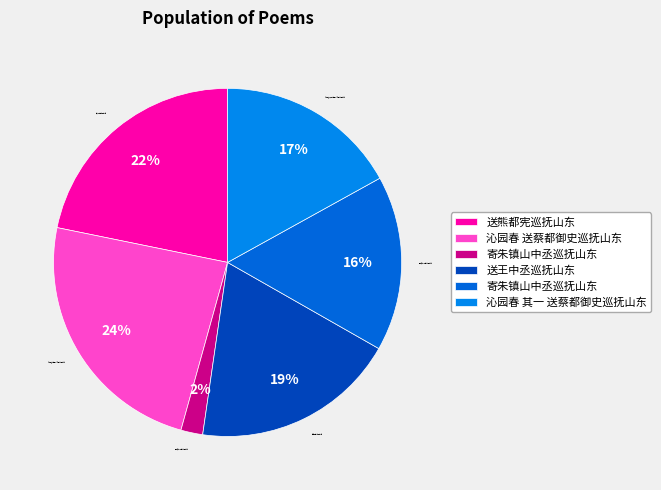

Count the number of slices in the pie.

6